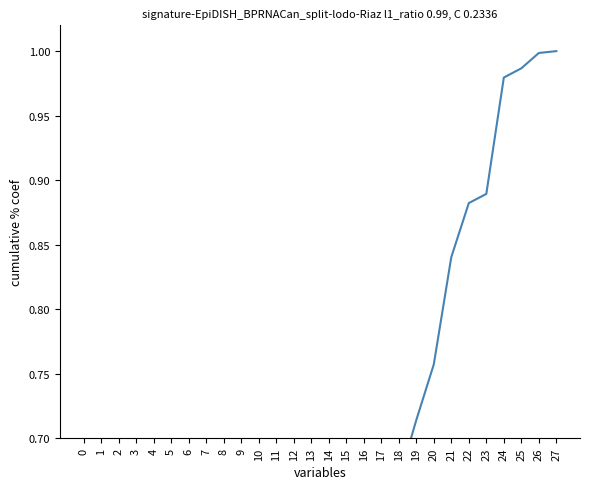

What is the value of the 18th point from the left?

0.6